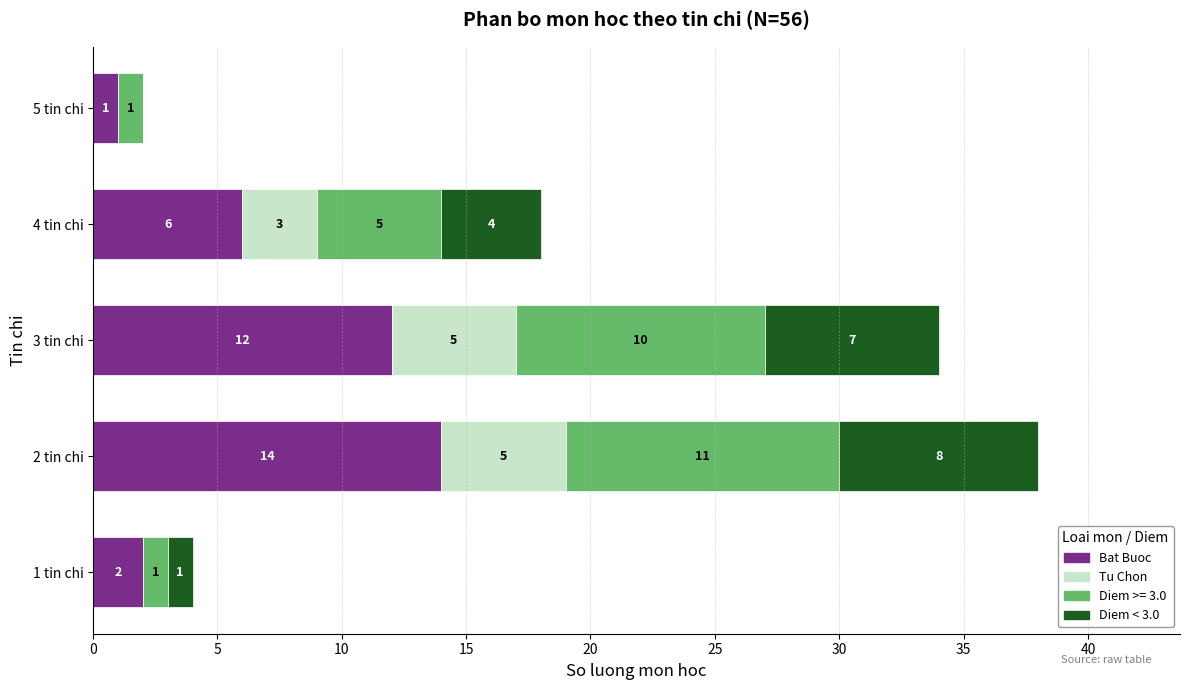

Is it true that Bat Buoc equals 4 at 4 tin chi?

False